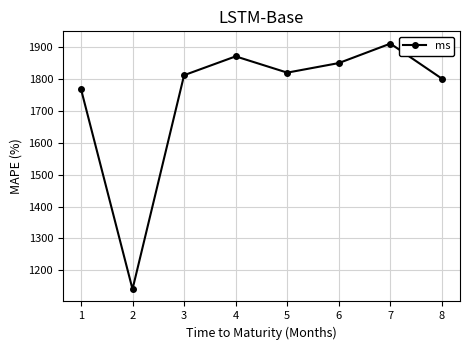

Approximately how many times larger is the value at 1 compared to 8?

1.0